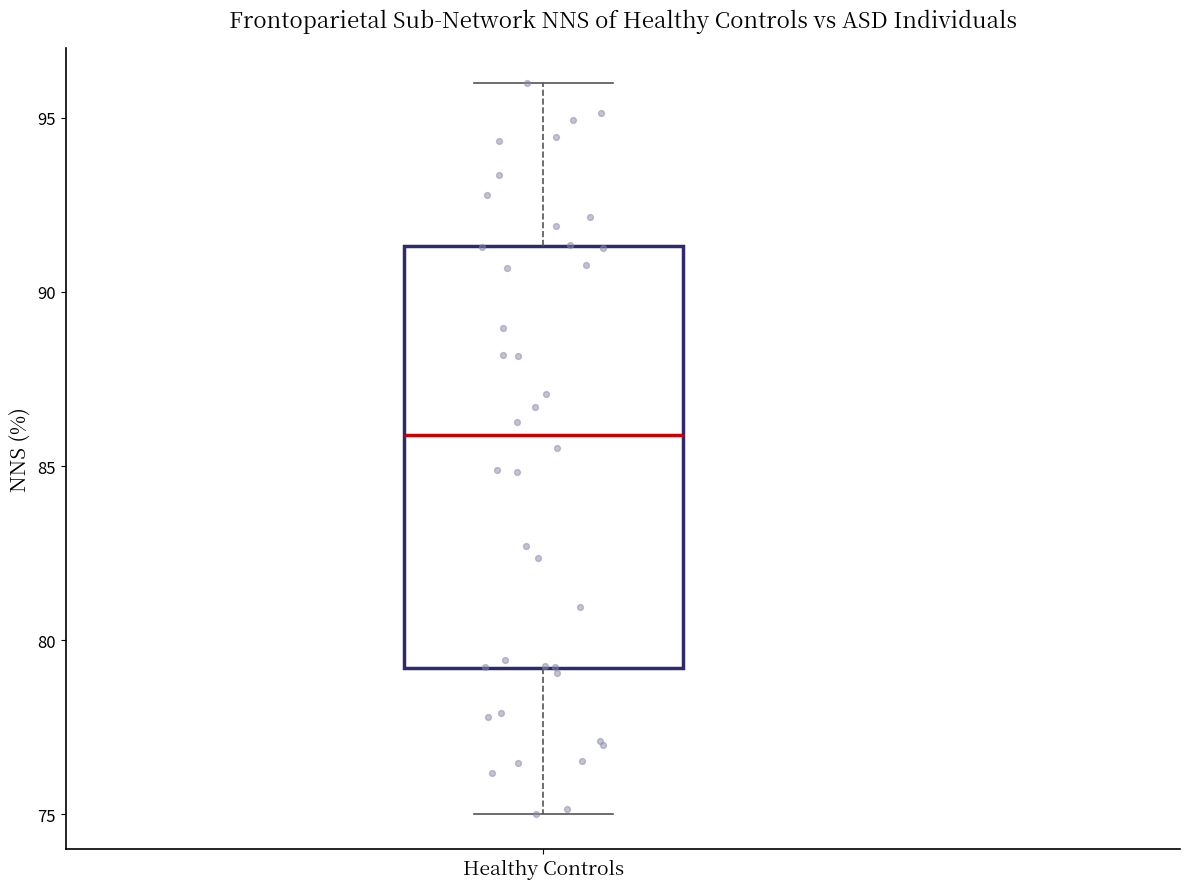

Transcribe this box plot: give where the median line is, the range the box spans, and where the two whiskers end, as read against the y-axis. The values are not printed on the chart, so give them approximately, as read against the axis.

median 86.0, box 79.0 to 91.5, whiskers 75.0 to 96.0